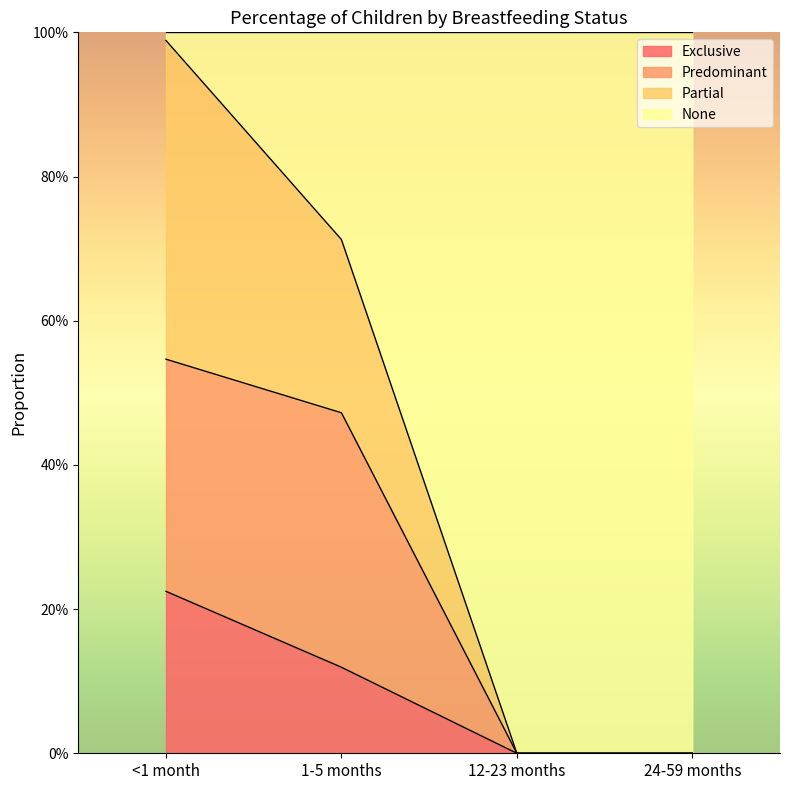

What is the label of the 4th point from the right?

<1 month